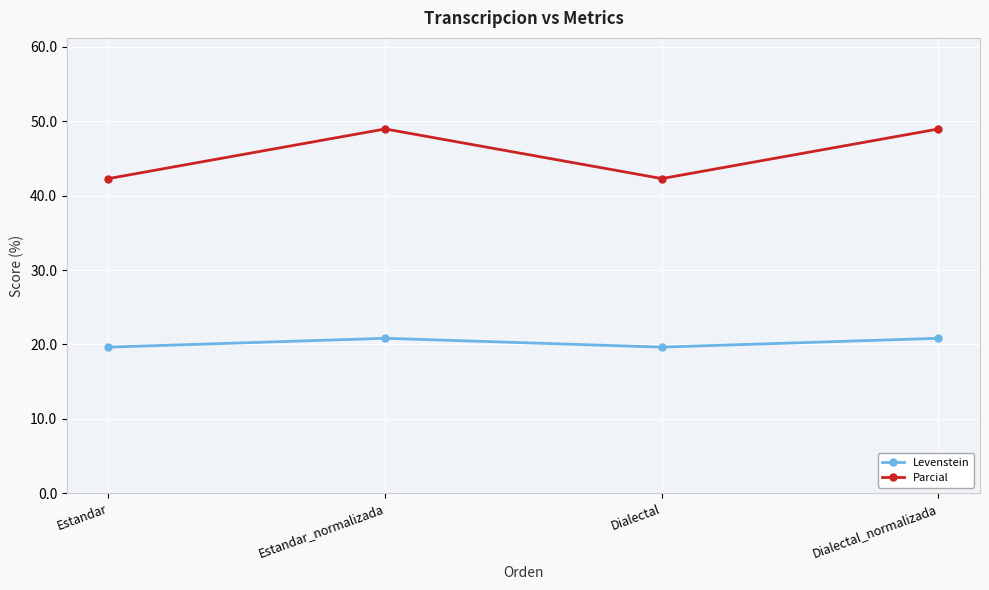

Where is the first local maximum for Parcial?

Estandar_normalizada